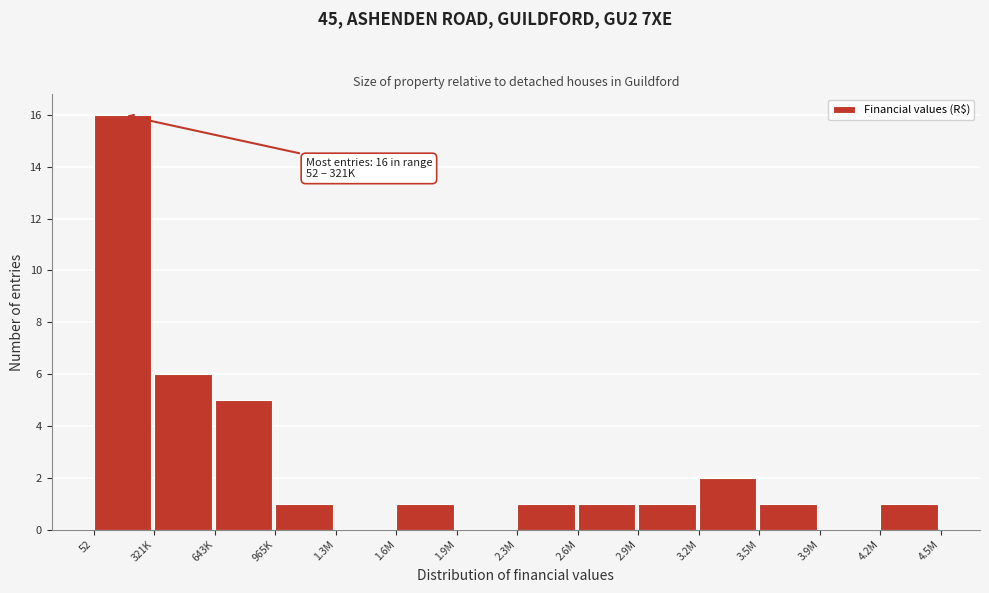

Reading left to right, list all the values displayed in this chart.

52=16	321K=6	643K=5	965K=1	1.3M=0	1.6M=1	1.9M=0	2.3M=1	2.6M=1	2.9M=1	3.2M=2	3.5M=1	3.9M=0	4.2M=1